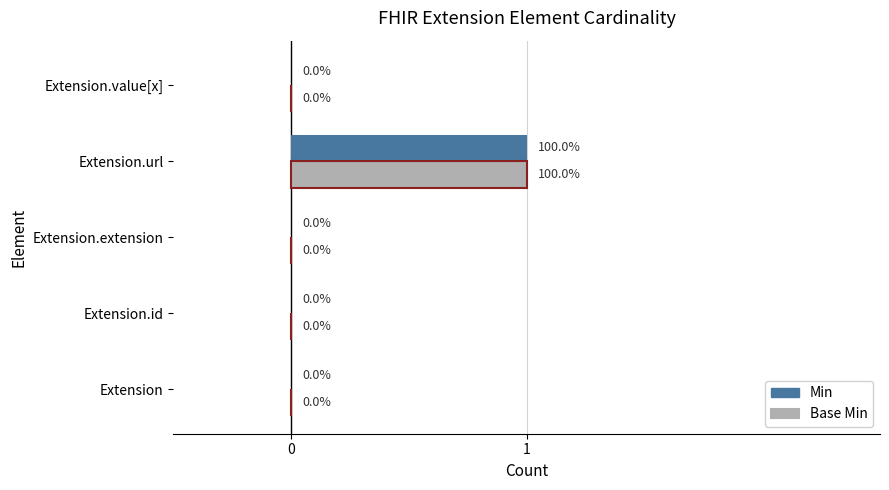

Is it true that Min equals 0 at Extension?

True